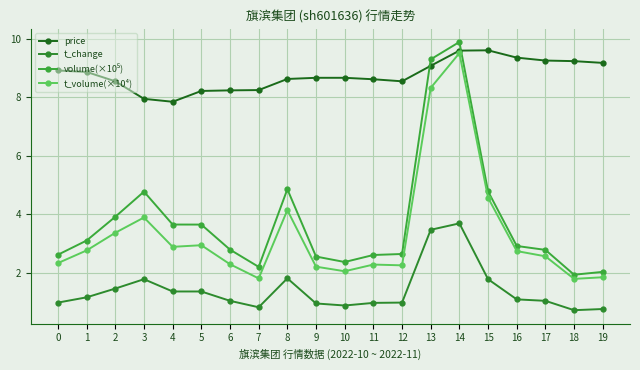

True or false: t_change has a value of 1.8 at 15.

True